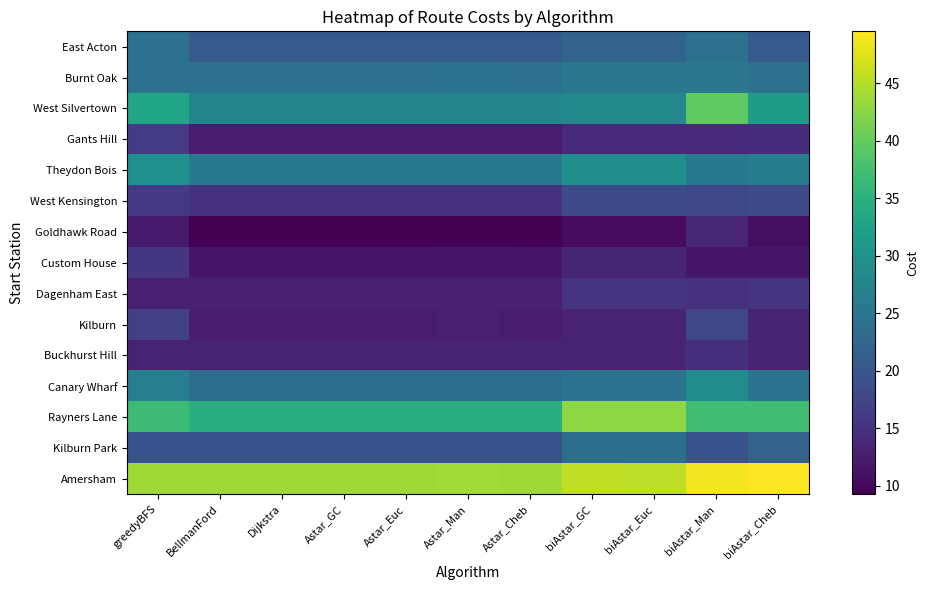

At which category does the chart reach its minimum across all series?

BellmanFord